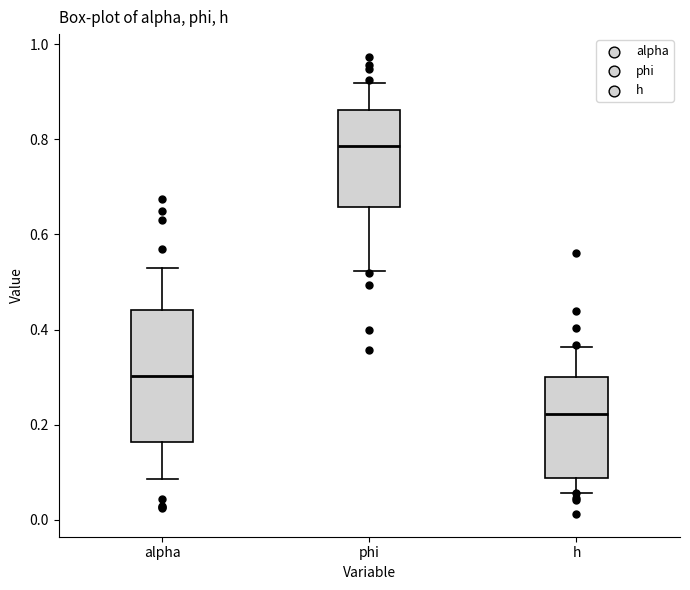

Reading left to right, transcribe this box plot: for each box, give where its median line is, the range the box spans, and where its two whiskers end, as read against the y-axis. The values are not printed on the chart, so give them approximately, as read against the axis.

alpha: median 0.30, box 0.16 to 0.44, whiskers 0.08 to 0.52
phi: median 0.78, box 0.66 to 0.86, whiskers 0.52 to 0.92
h: median 0.22, box 0.08 to 0.30, whiskers 0.06 to 0.36